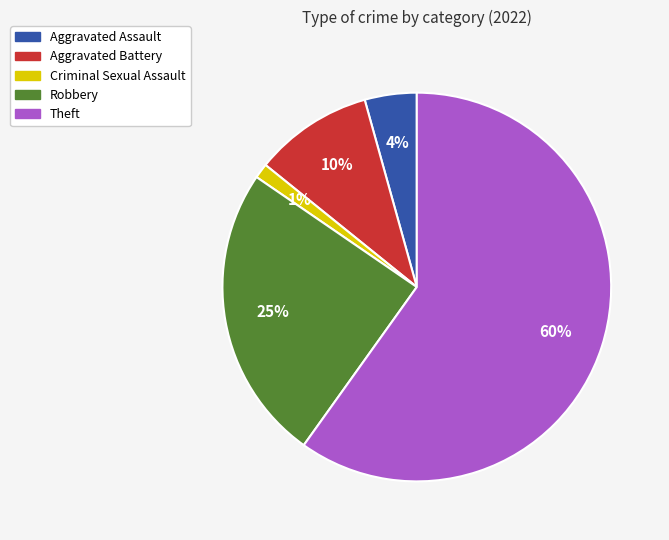

Is there a majority slice in this chart?

Yes